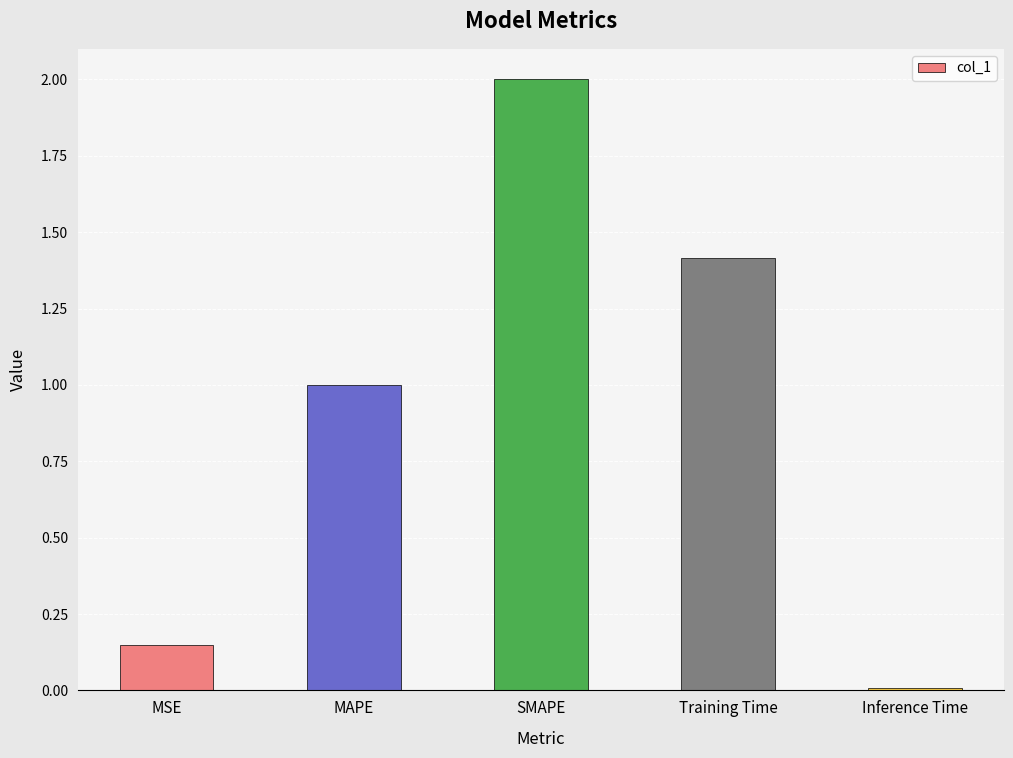

What is the difference between the values at Inference Time and SMAPE?

2.0